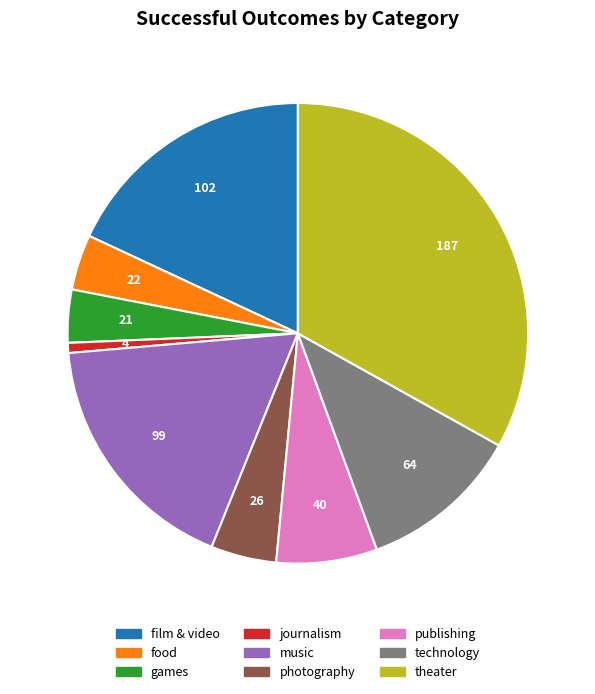

Does any single category account for the majority?

No